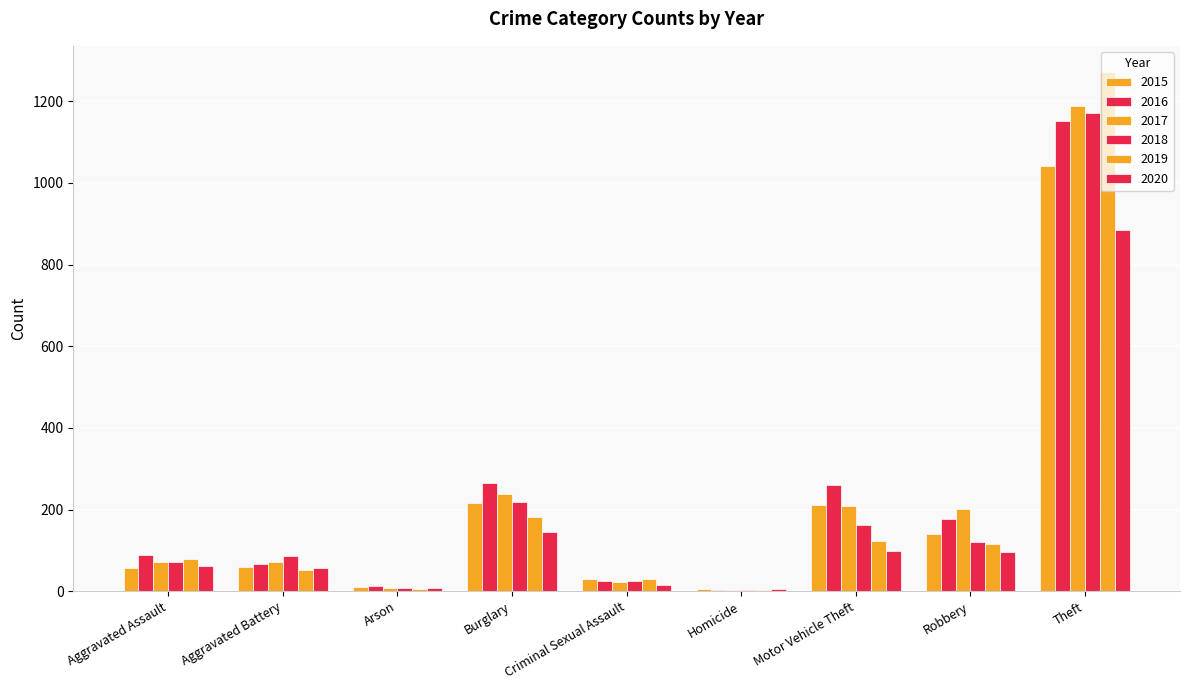

Reading left to right, list all the values displayed in this chart.

2015: 56	60	10	216	29	5	212	139	1041
2016: 88	66	12	266	26	4	259	178	1151
2017: 72	71	7	237	22	4	208	202	1188
2018: 72	86	7	218	24	4	163	121	1170
2019: 80	53	5	182	31	4	123	116	1272
2020: 62	57	7	146	15	5	99	97	884